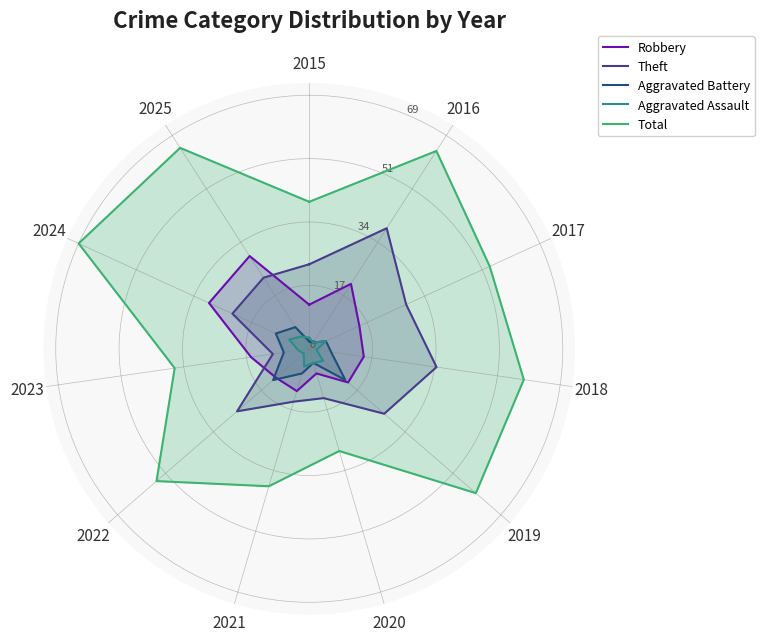

What are all the series names shown in the legend?

Robbery, Theft, Aggravated Battery, Aggravated Assault, Total